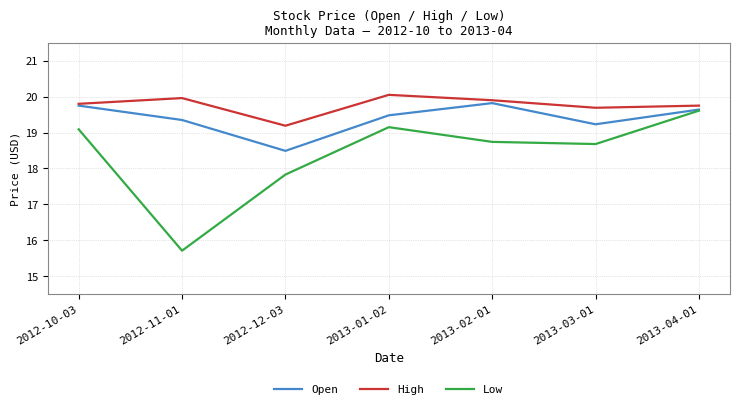

The High series shows 19.9 at 2013-02-01. True or false?

True